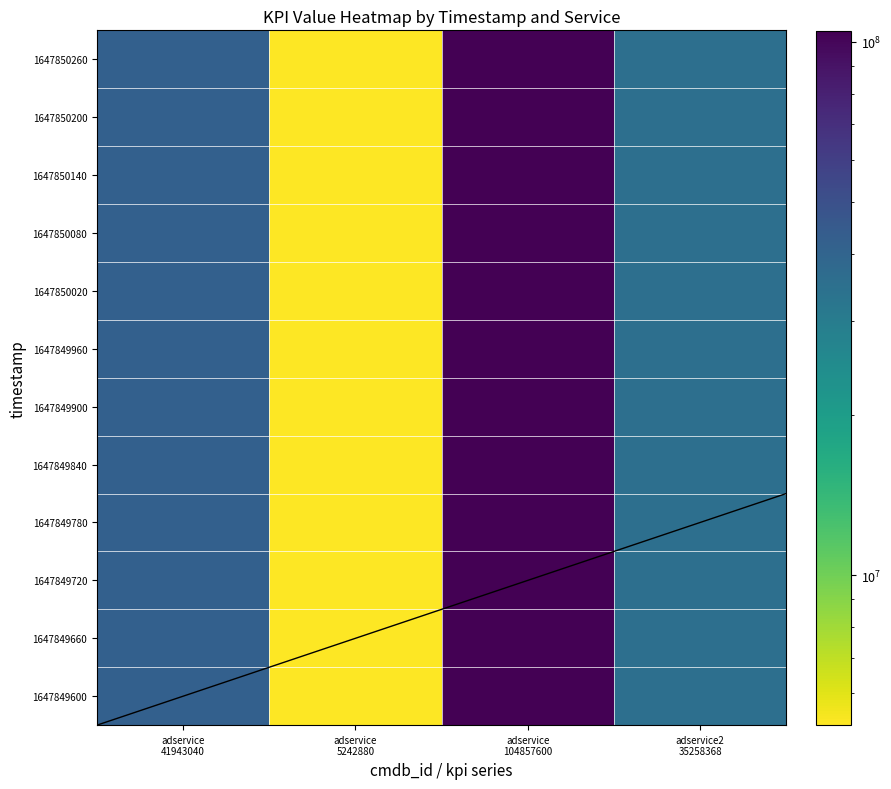

At how many categories does at least one series exceed 40108537?

2